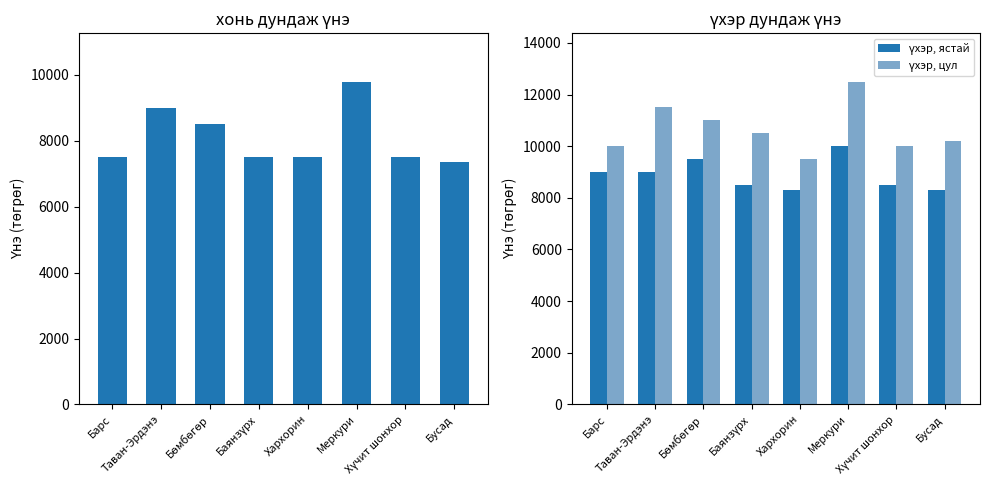

Is it true that хонь equals 12993 at Бусад?

False